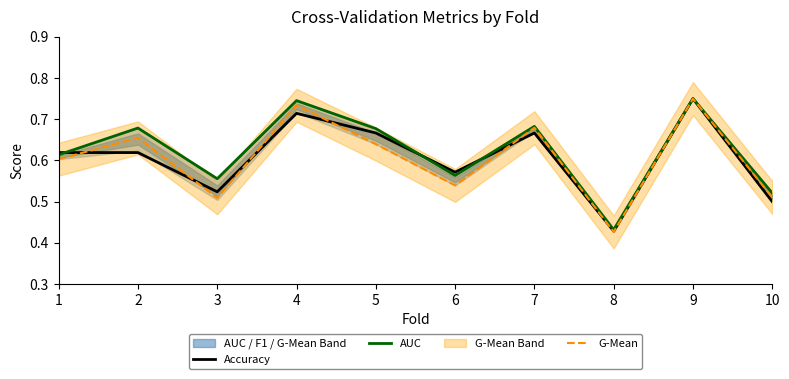

True or false: AUC and G-Mean intersect in this chart.

False